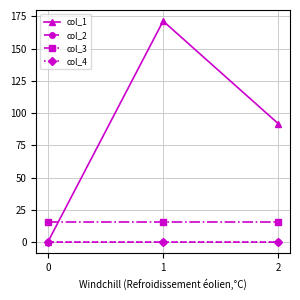

What is the value of the col_3 point at the 3rd from the left?

16.0